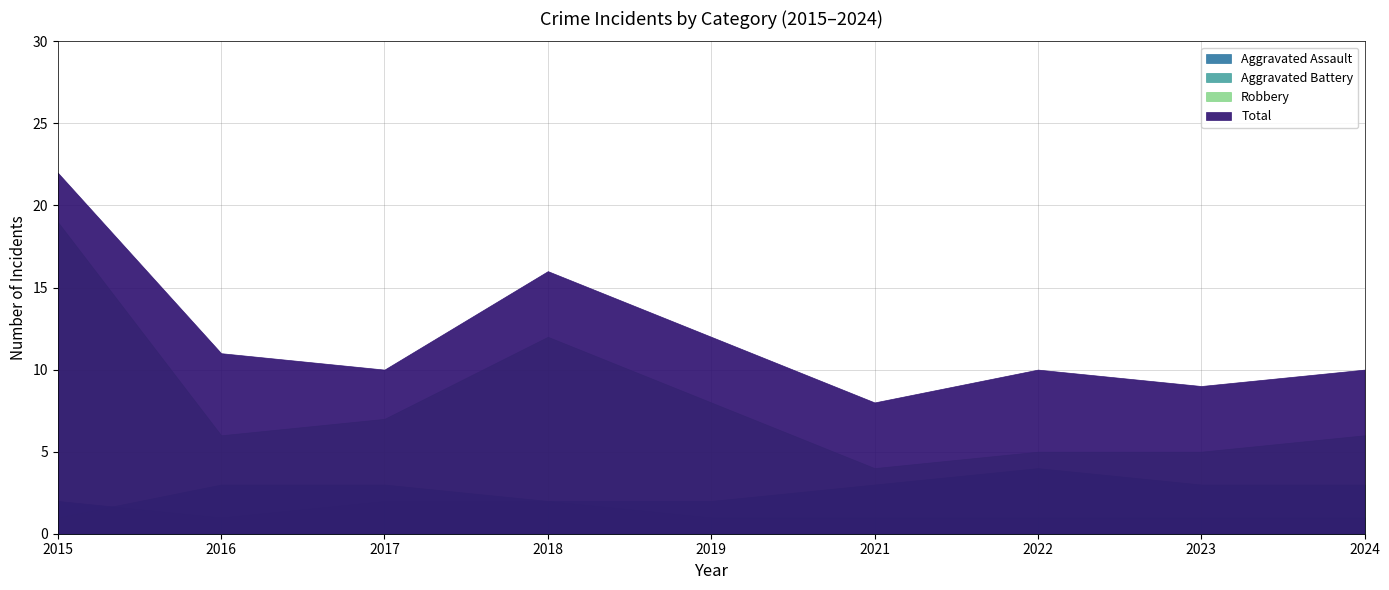

True or false: Total has more than 0 points higher than both neighbors.

True